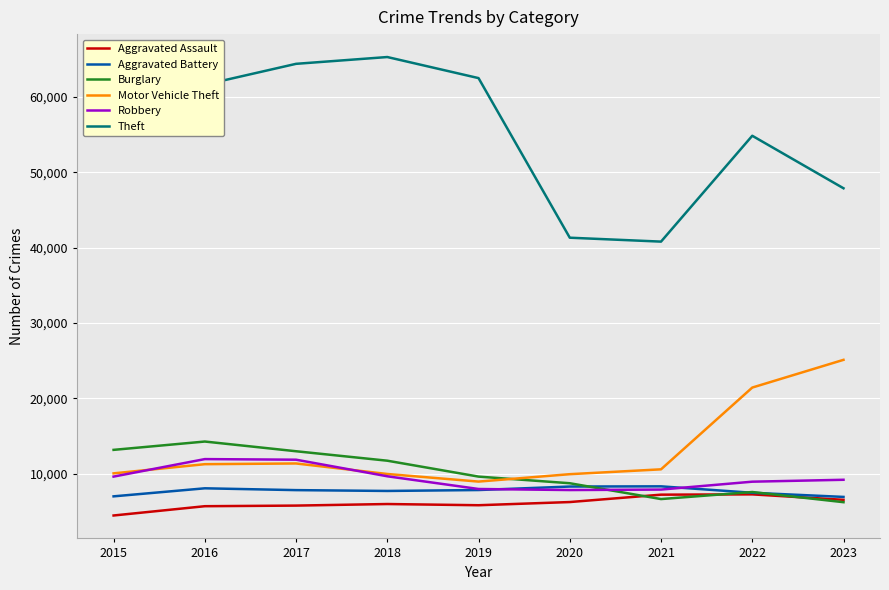

Does the chart display data point markers on the line(s)?

No